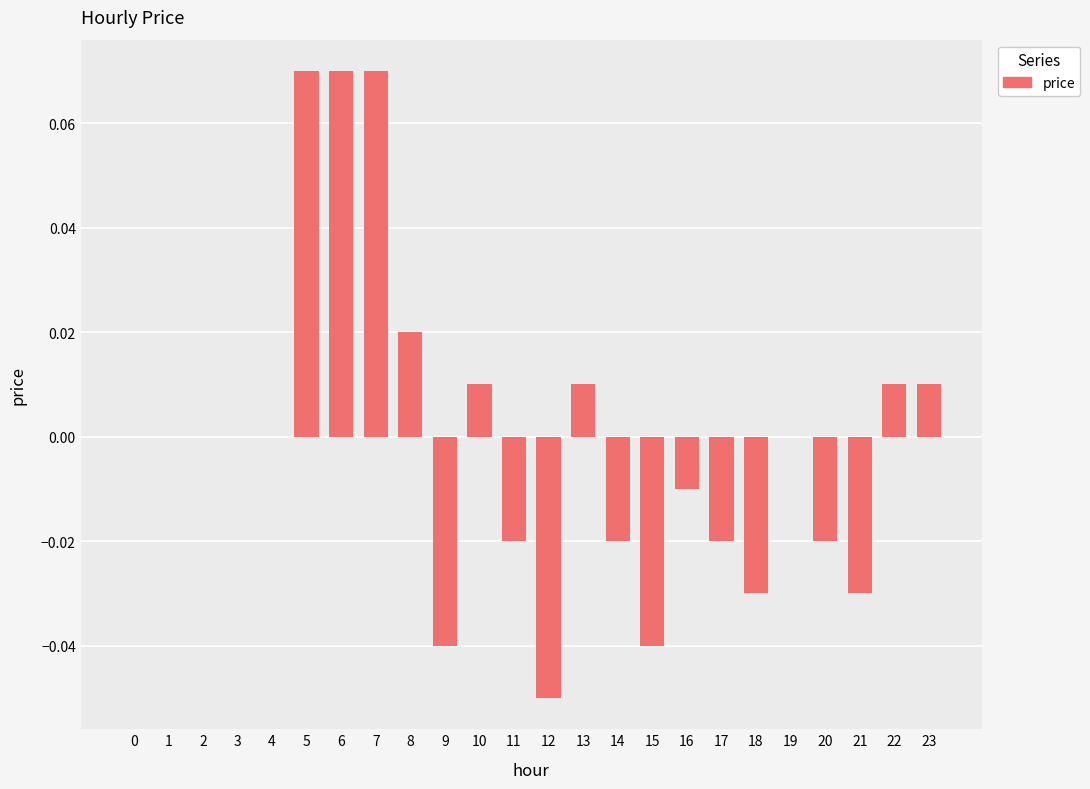

The value at 17 is -0.0. True or false?

True